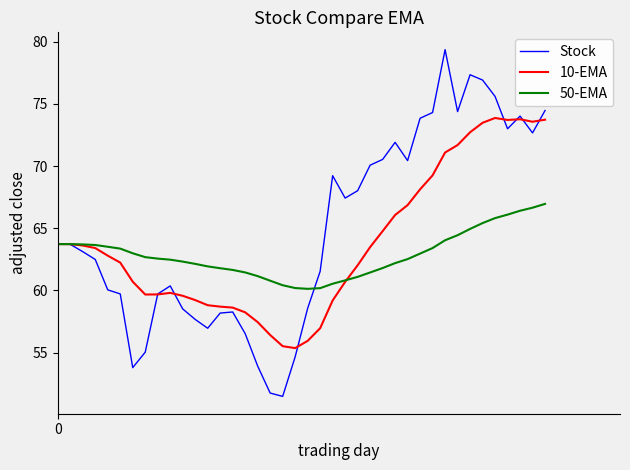

What is the smallest value displayed?

51.5